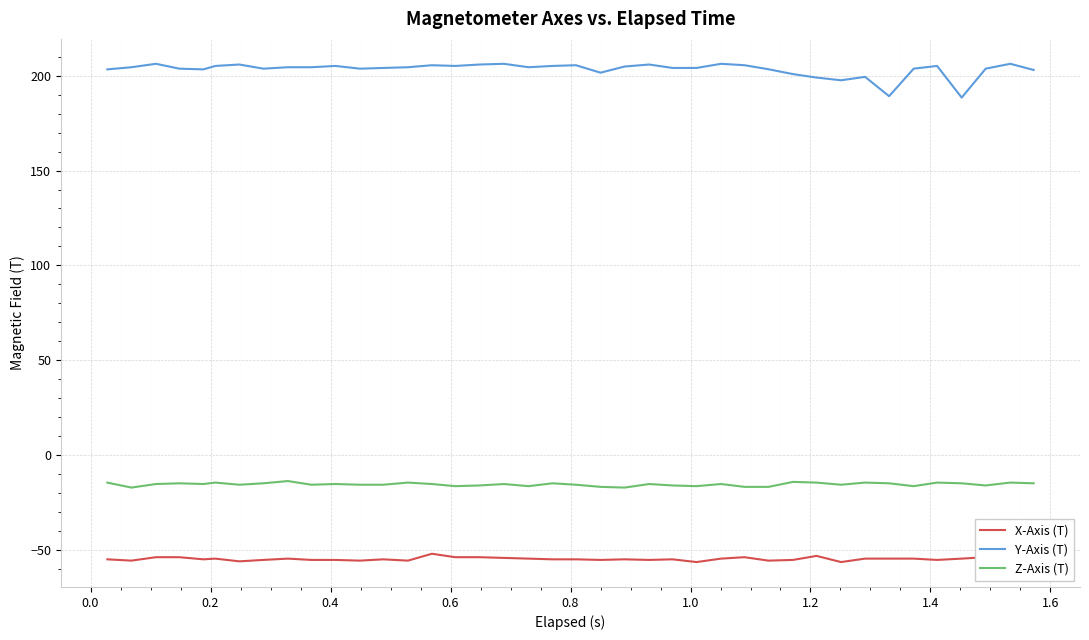

True or false: Z-Axis (T) and X-Axis (T) intersect in this chart.

False